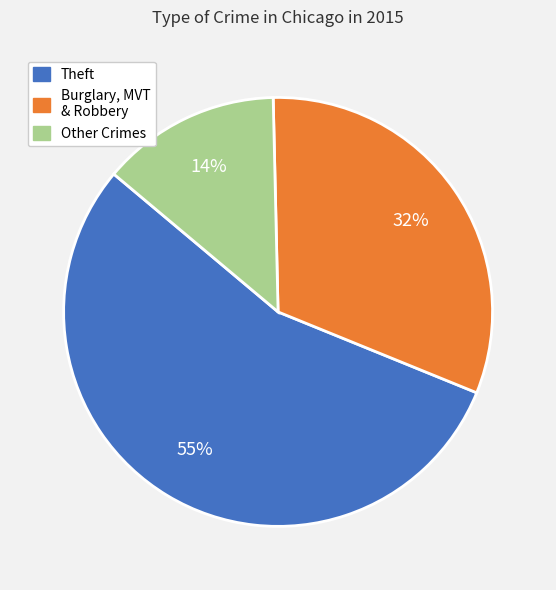

To the nearest percent, what is the average slice percentage?

33%